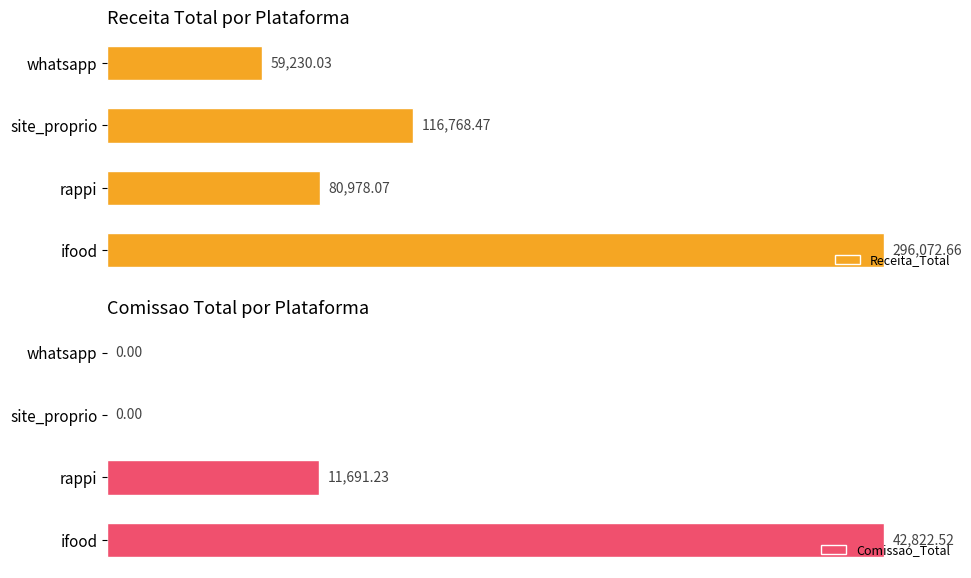

At which label does Receita_Total reach its peak?

ifood